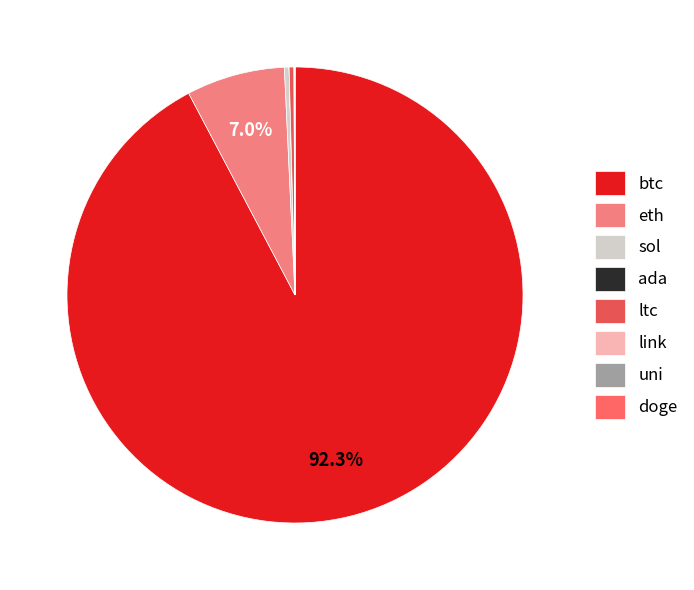

True or false: ada accounts for 1% of the total.

False